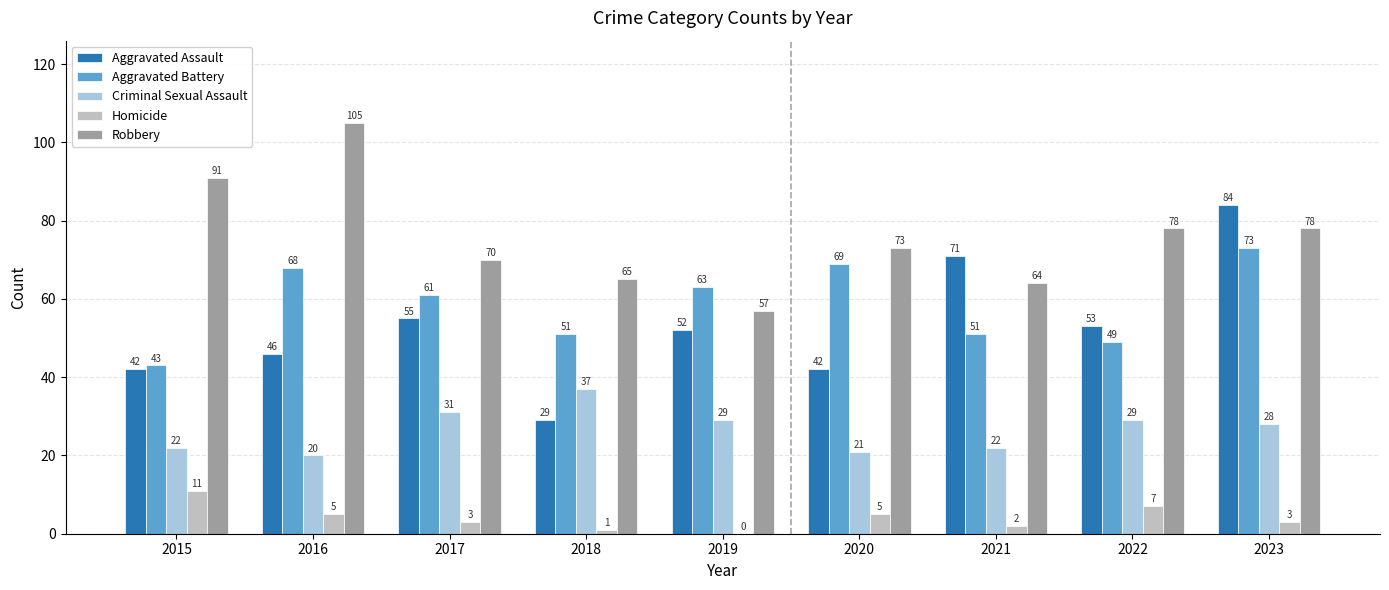

What is the sum of the Homicide values at 2018 and 2016?

6